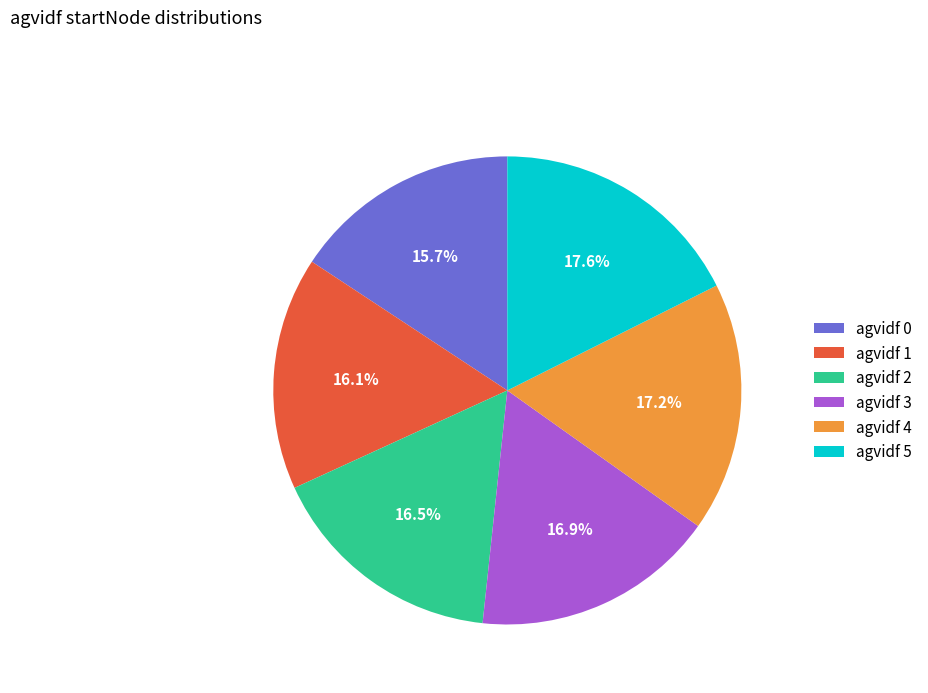

Which has a higher value, agvidf 2 or agvidf 5?

agvidf 5